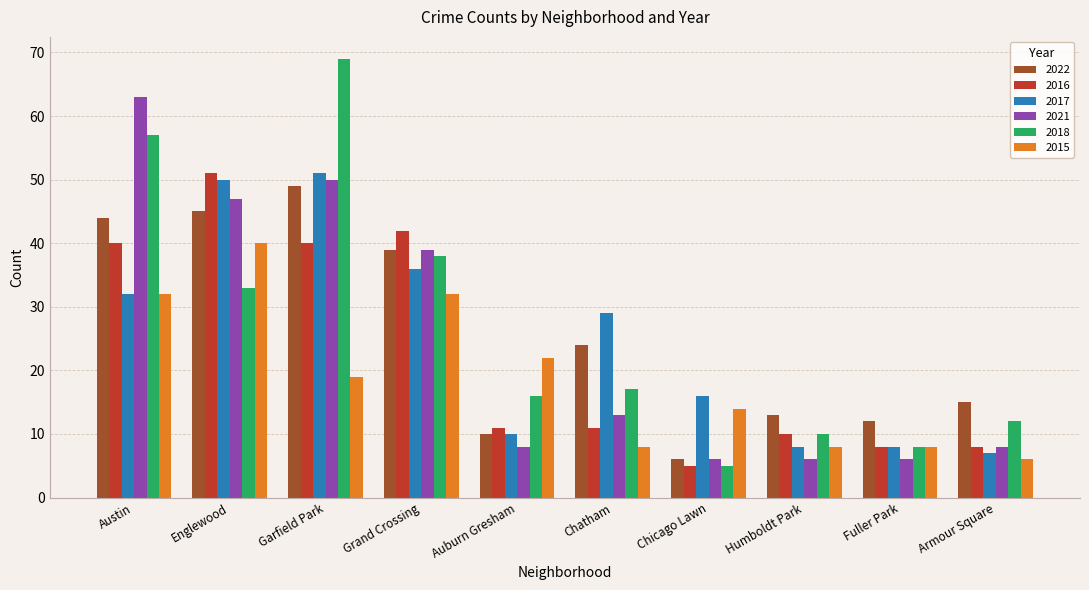

How many groups of bars are there?

10